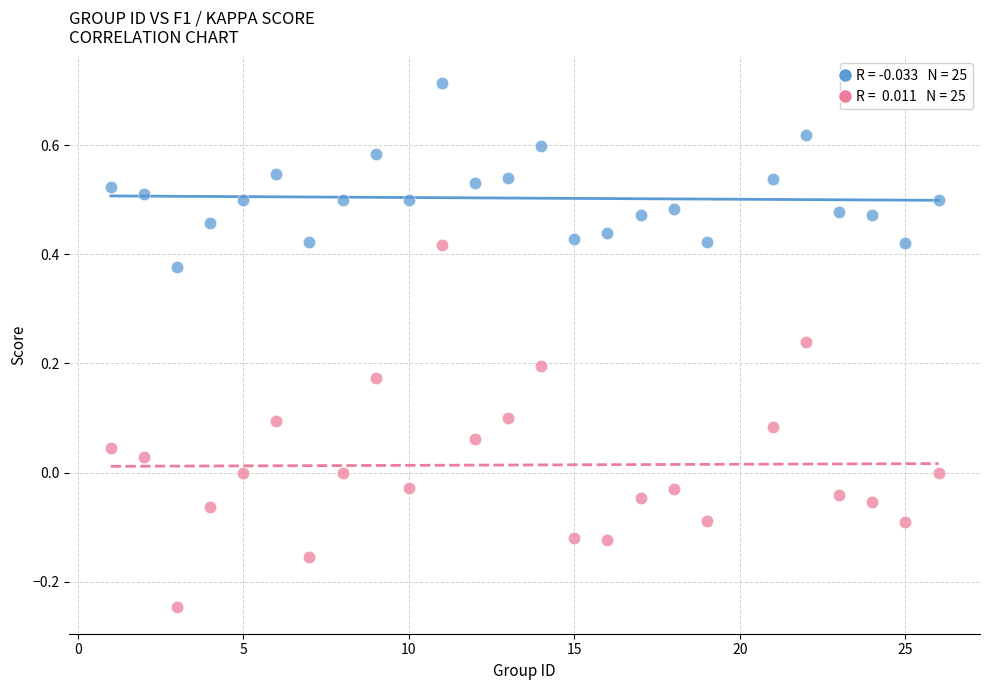

Across all data points, what is the range of X values (max minus min)?

25.0